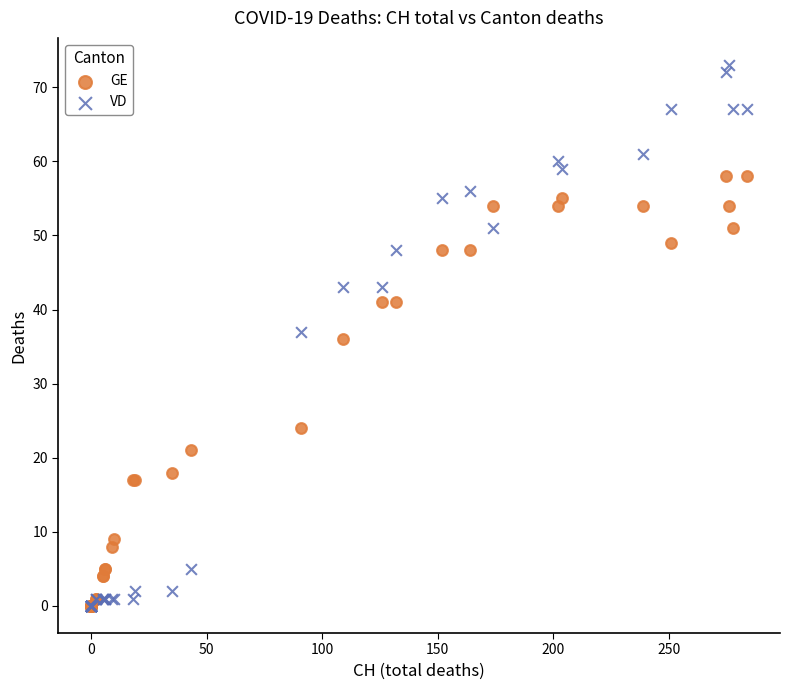

In the GE series, what Y value is closest to 29?

24